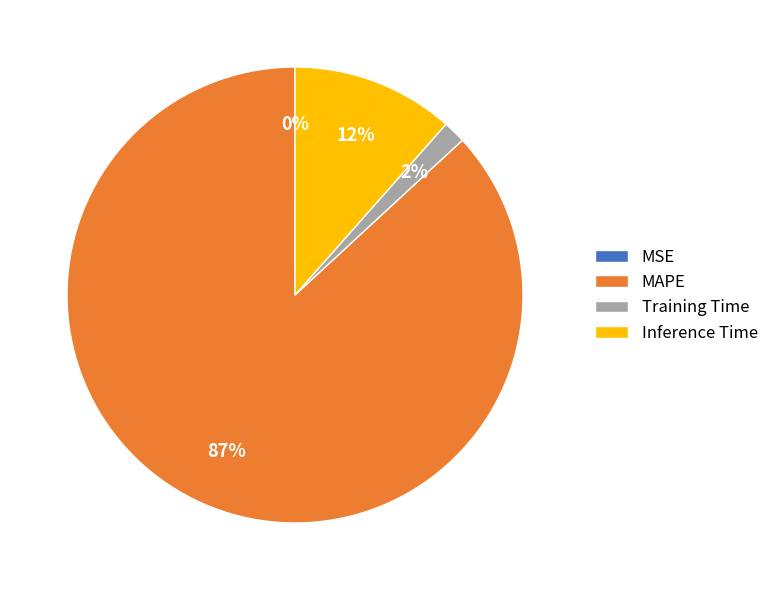

Between Inference Time and Training Time, which is larger?

Inference Time